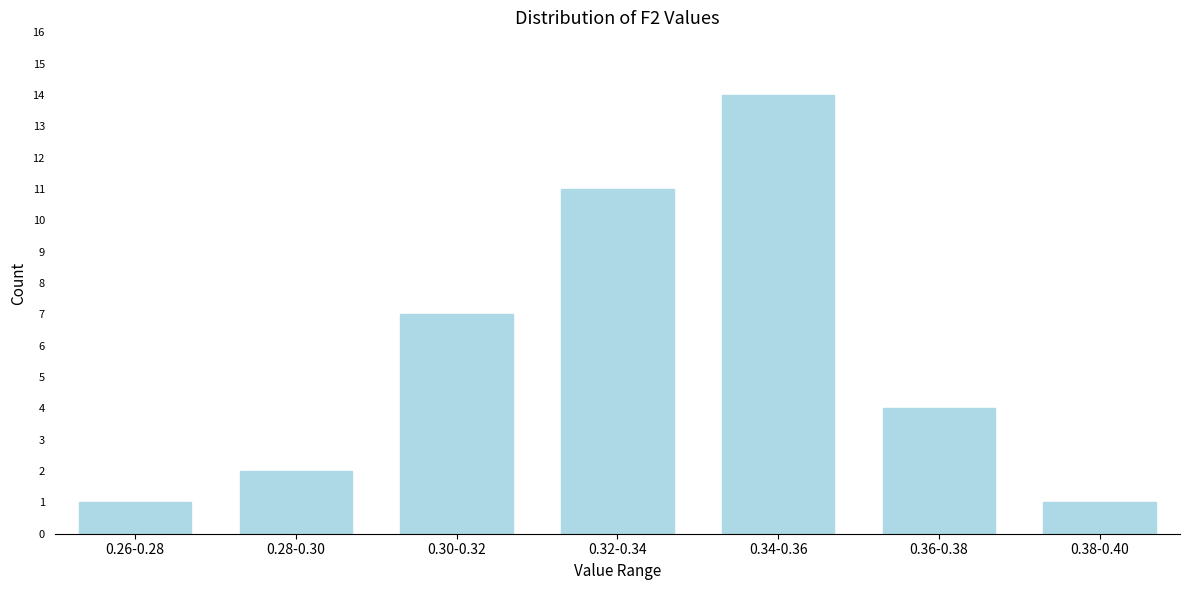

Reading left to right, extract all data points from this chart.

0.26-0.28=1	0.28-0.30=2	0.30-0.32=7	0.32-0.34=11	0.34-0.36=14	0.36-0.38=4	0.38-0.40=1